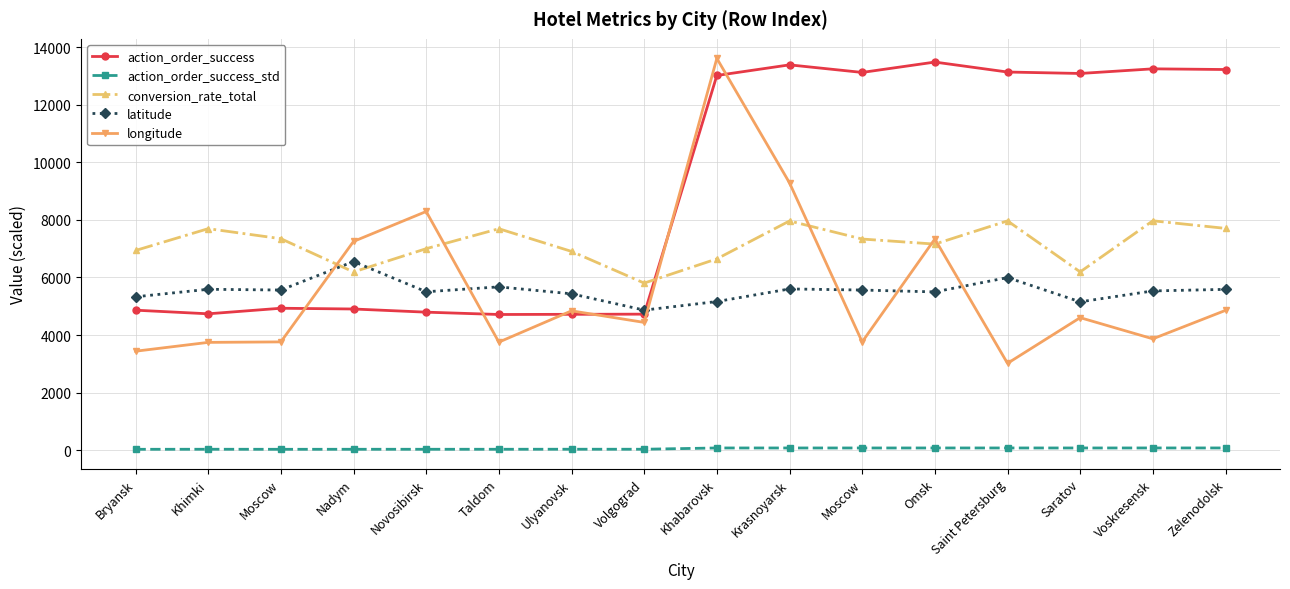

Does the chart have visible grid lines?

Yes